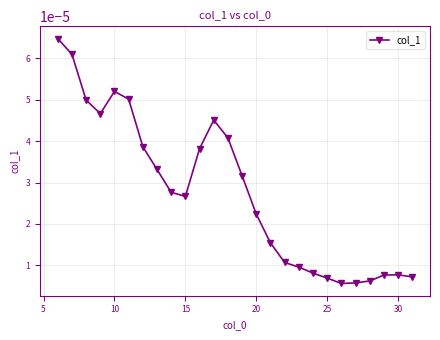

At which category does the data reach its first local peak?

10